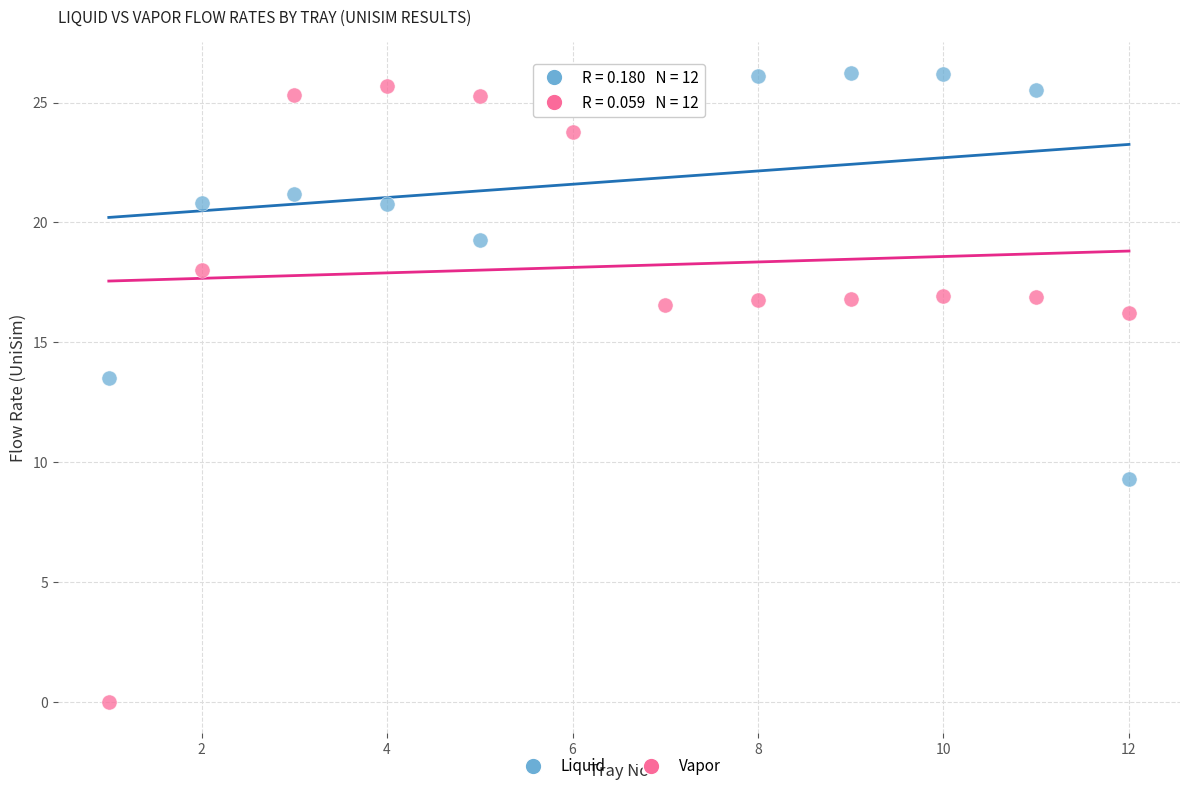

What is the X range (max minus min) for the scatter plot?

11.0